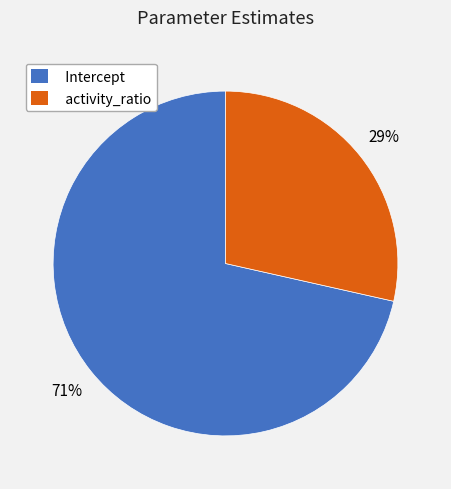

To the nearest percent, what percentage of the pie is activity_ratio?

29%